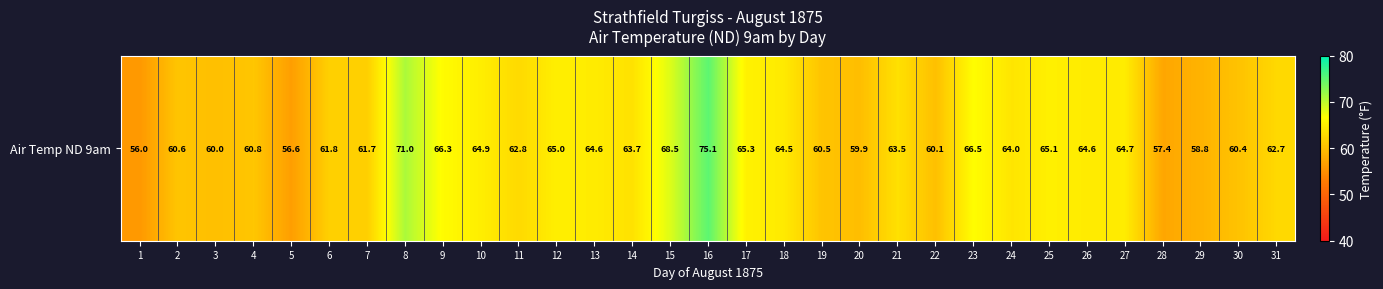

What is the sum of all values?

1957.4